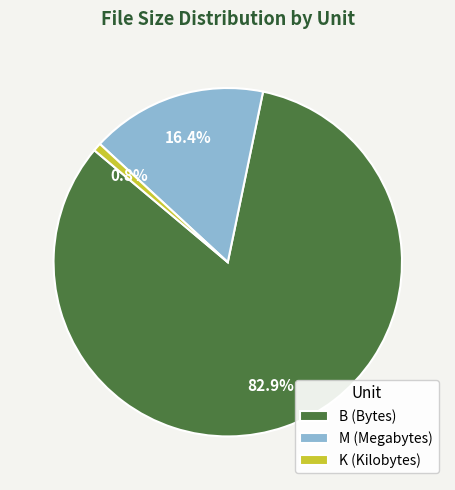

Between K (Kilobytes) and B (Bytes), which is larger?

B (Bytes)